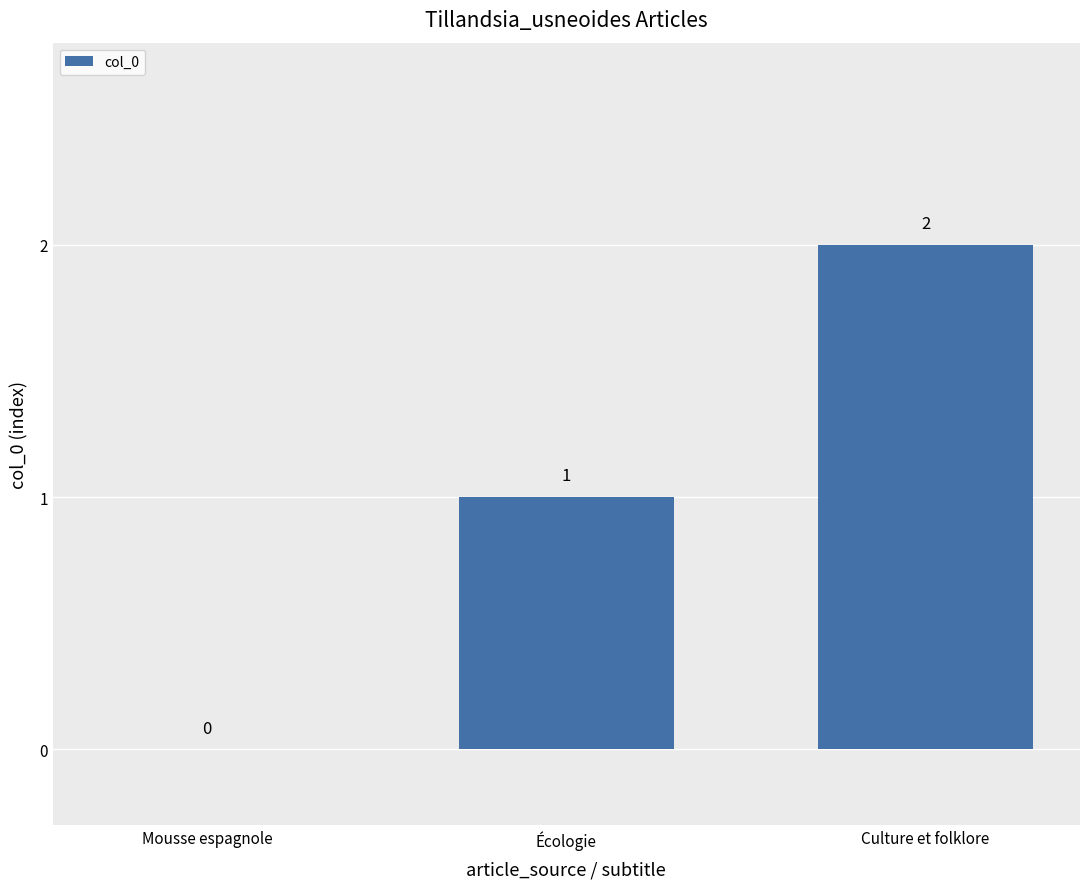

How many values are between 0 and 2?

3